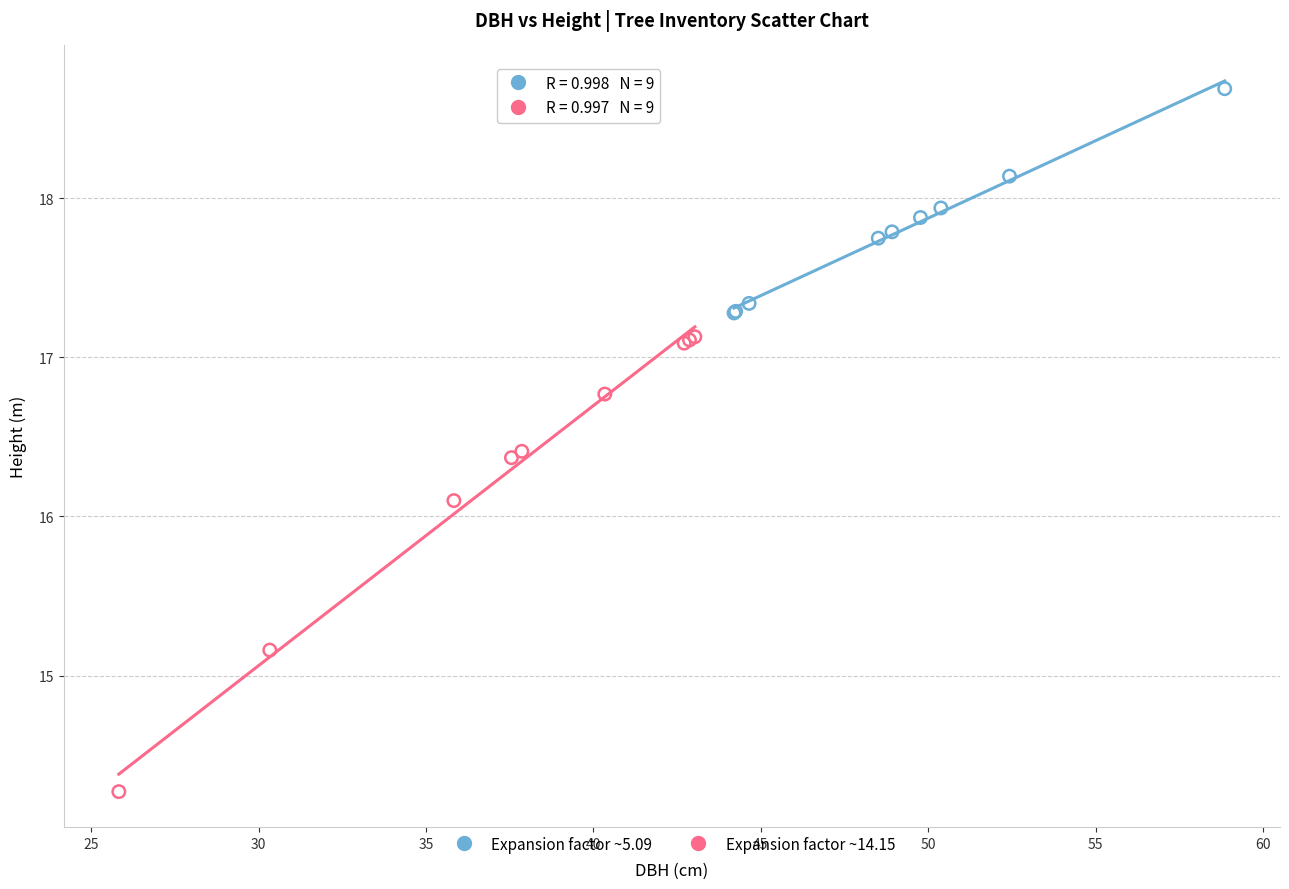

Which series contains the highest Y value?

Expansion factor ~5.09